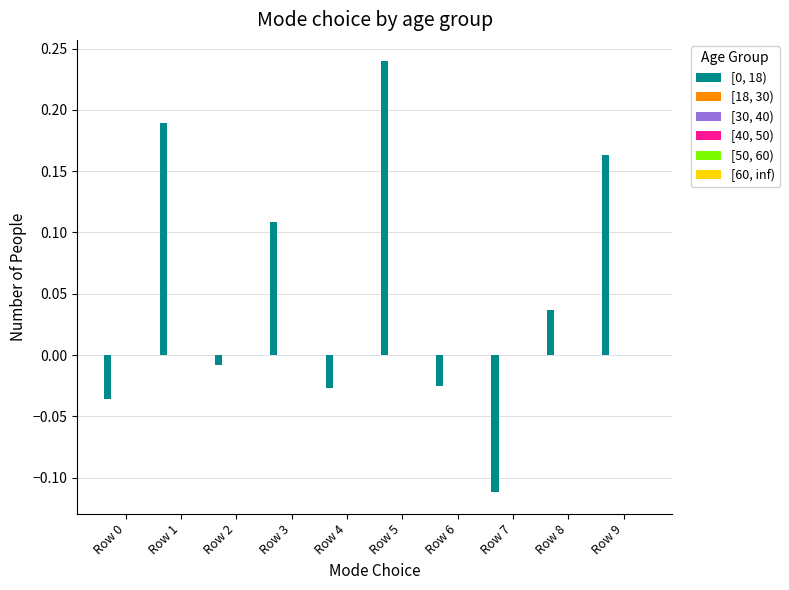

What is the sum of all values?

0.5